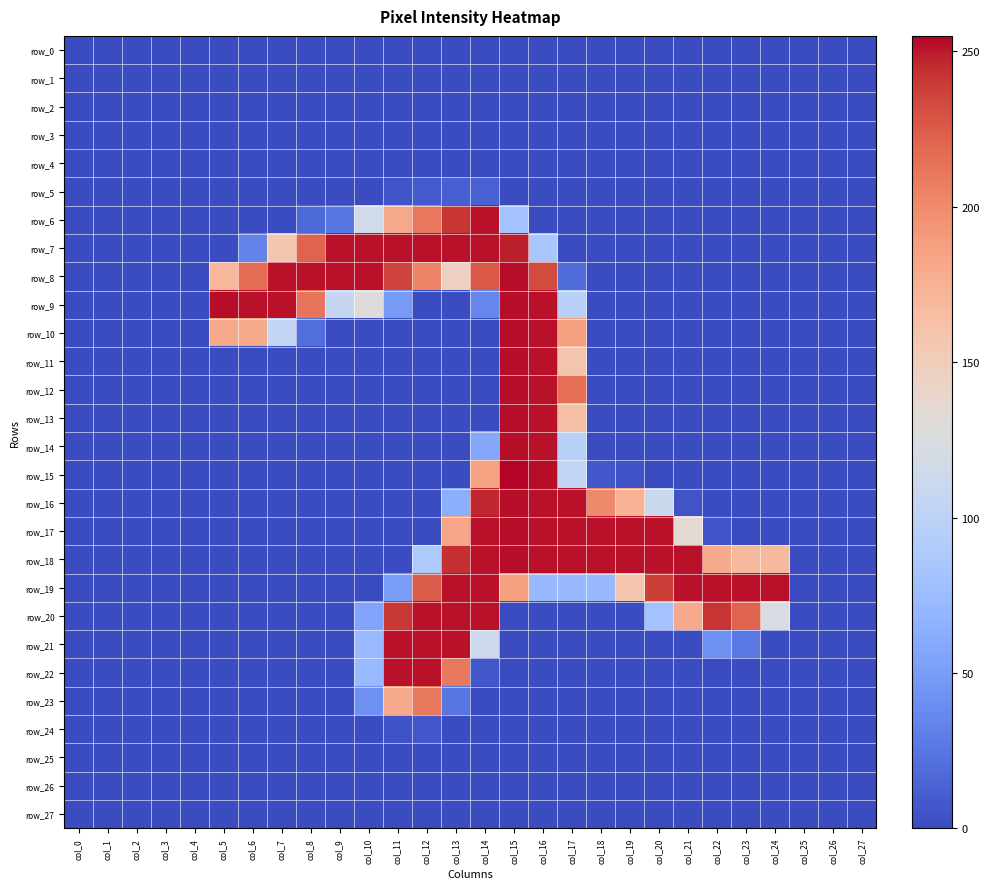

Which series has the largest range (max minus min)?

row_15